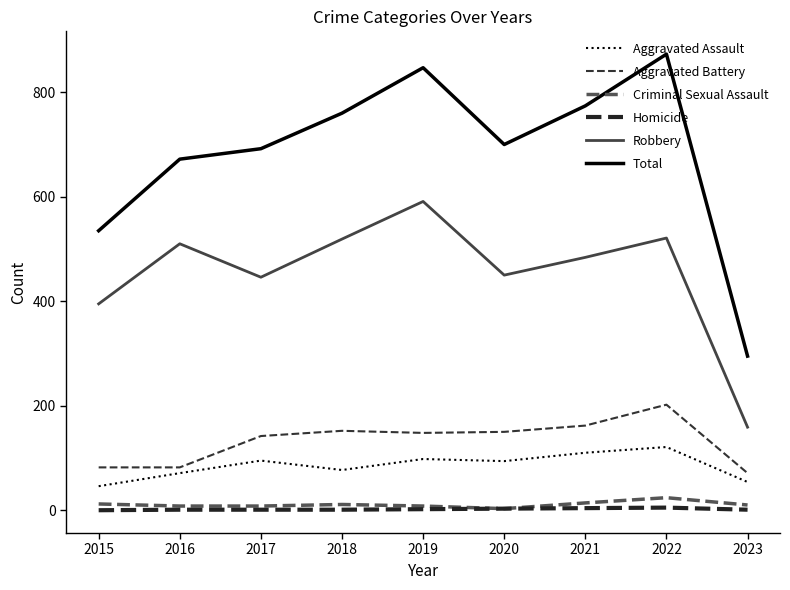

The Aggravated Battery series shows 152 at 2018. True or false?

True